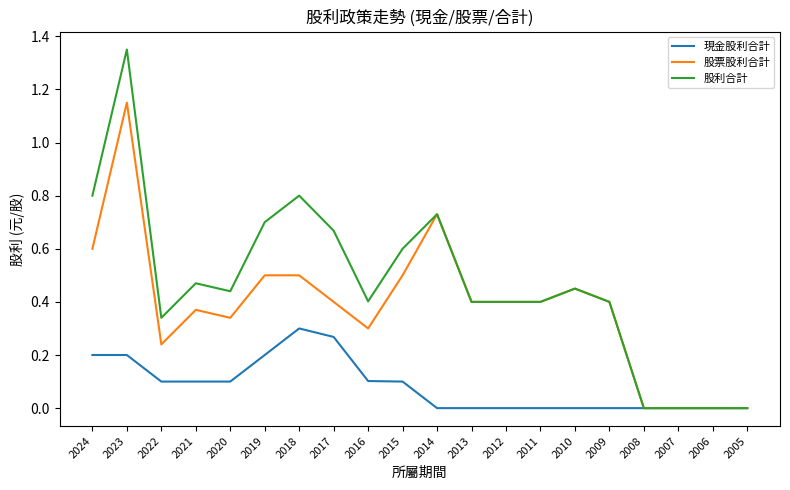

The value of 股票股利合計 at 2014 is 0.7. True or false?

True